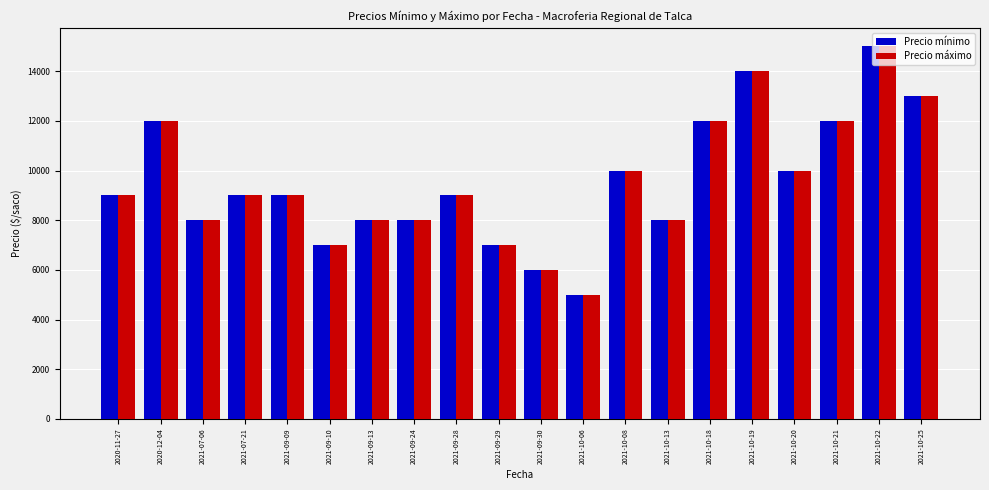

Reading left to right, transcribe all the data shown in this chart.

Precio mínimo: 2020-11-27=9000	2020-12-04=12000	2021-07-06=8000	2021-07-21=9000	2021-09-09=9000	2021-09-10=7000	2021-09-13=8000	2021-09-24=8000	2021-09-28=9000	2021-09-29=7000	2021-09-30=6000	2021-10-06=5000	2021-10-08=10000	2021-10-13=8000	2021-10-18=12000	2021-10-19=14000	2021-10-20=10000	2021-10-21=12000	2021-10-22=15000	2021-10-25=13000
Precio máximo: 2020-11-27=9000	2020-12-04=12000	2021-07-06=8000	2021-07-21=9000	2021-09-09=9000	2021-09-10=7000	2021-09-13=8000	2021-09-24=8000	2021-09-28=9000	2021-09-29=7000	2021-09-30=6000	2021-10-06=5000	2021-10-08=10000	2021-10-13=8000	2021-10-18=12000	2021-10-19=14000	2021-10-20=10000	2021-10-21=12000	2021-10-22=15000	2021-10-25=13000